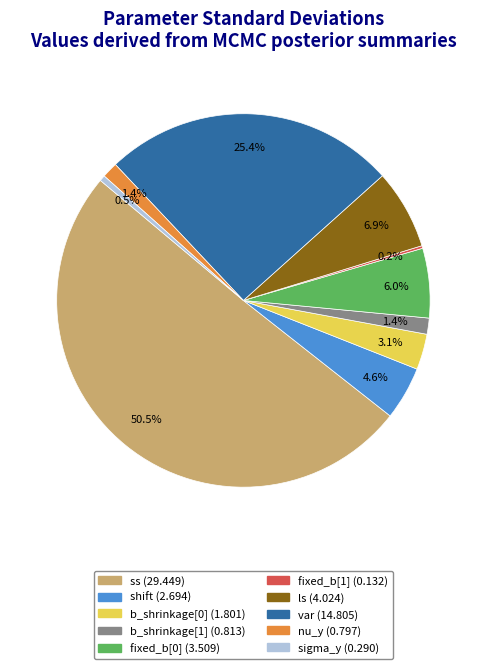

What percentage do var and ls together represent?

32.3%